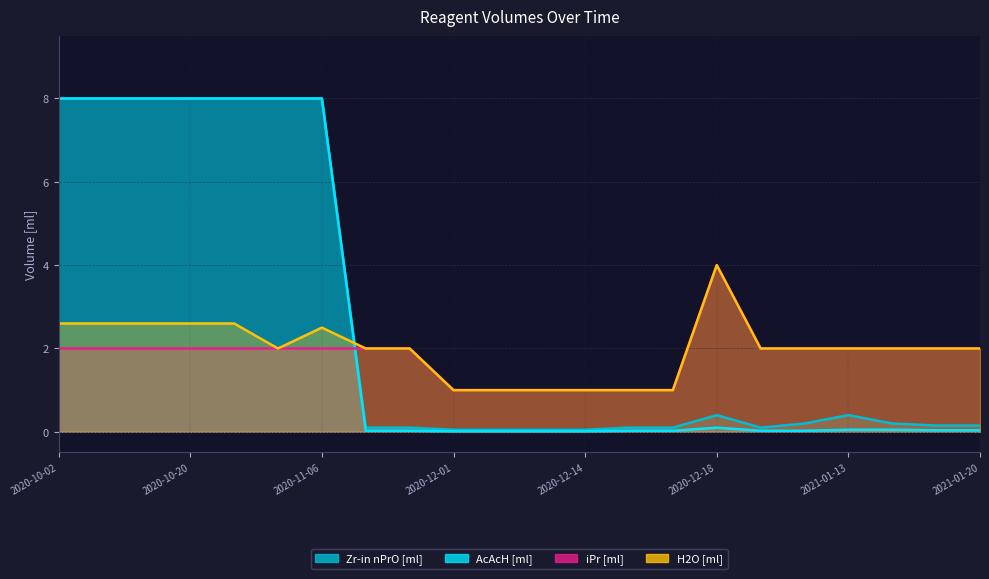

What is the label of the 16th point from the left?

2020-12-18